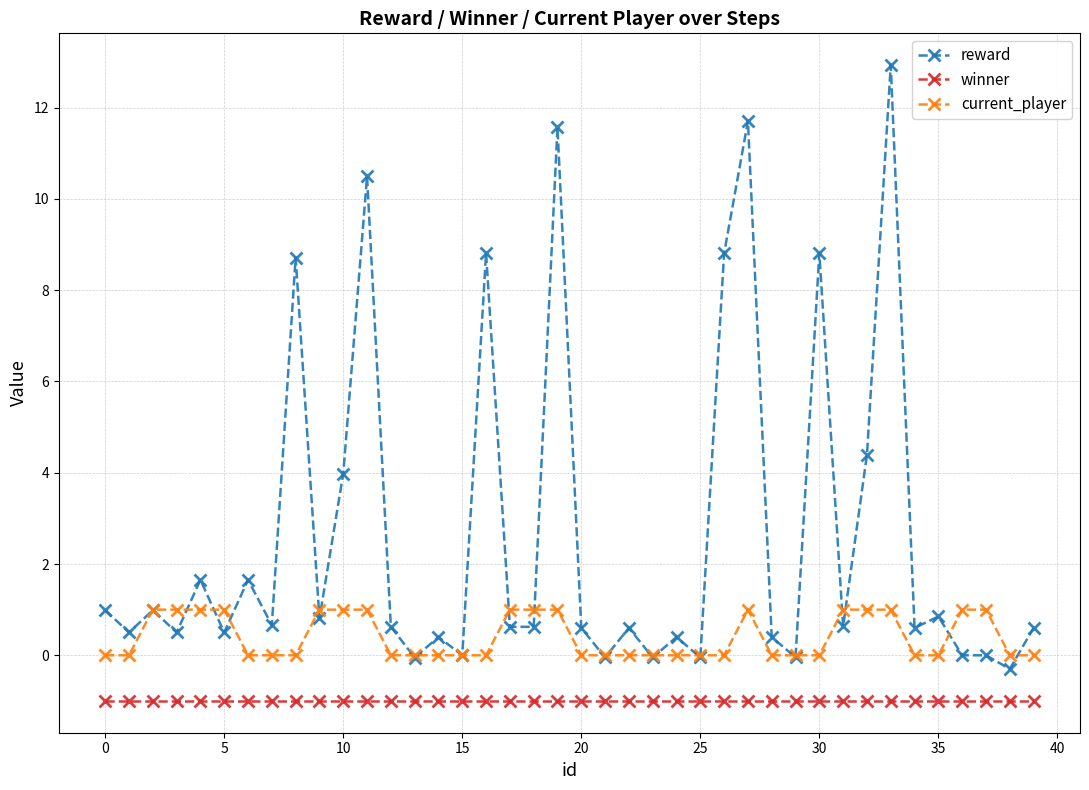

What is the highest value of the current_player series?

1.0